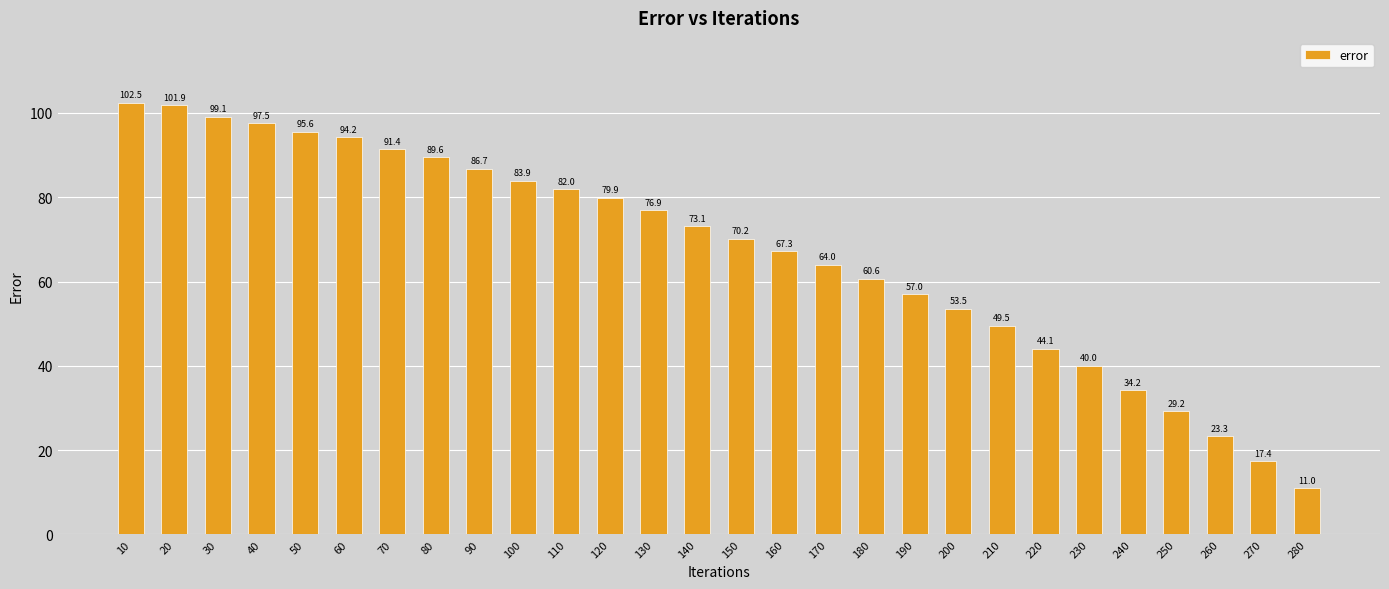

Between 270 and 230, which is larger?

230